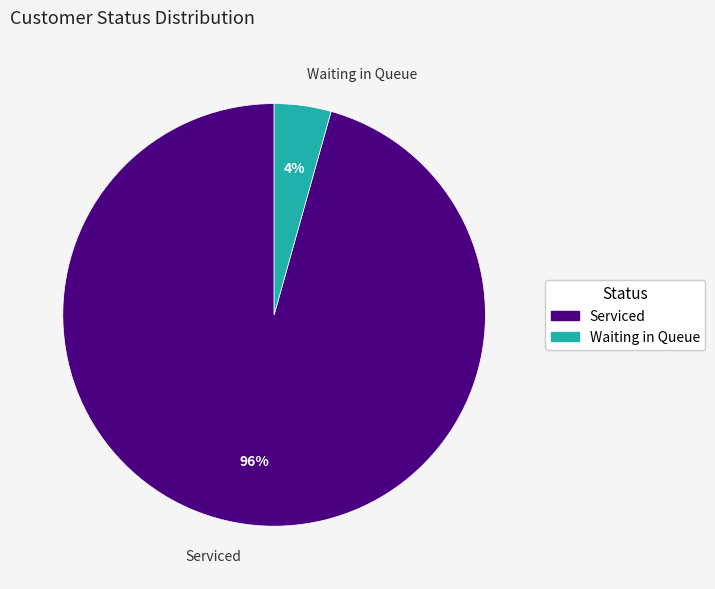

To the nearest percent, what is the combined percentage of Waiting in Queue and Serviced?

100%